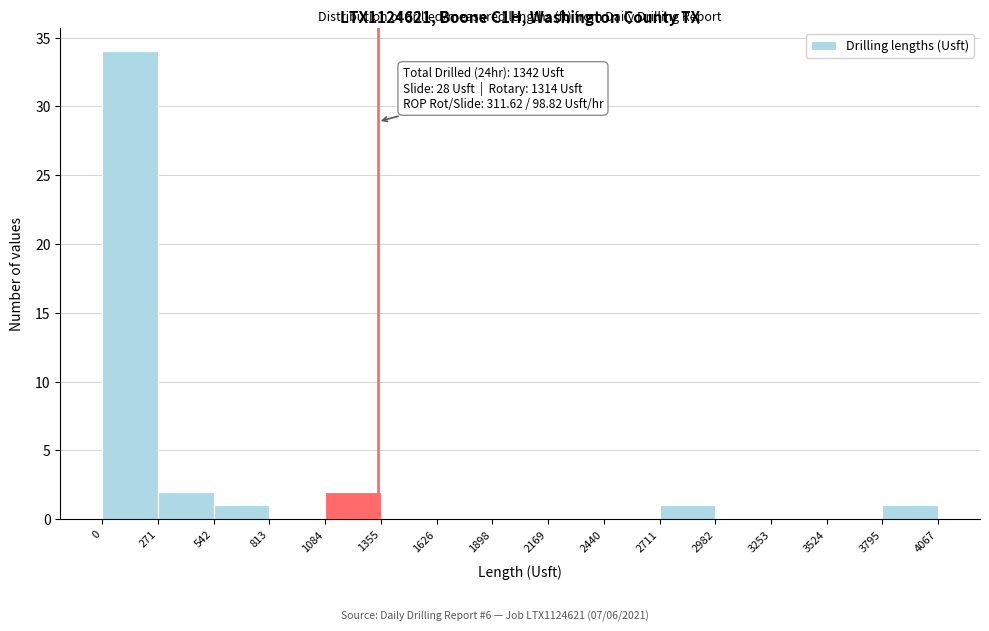

Over which range of the x-axis is the bar tallest?

0 to 271